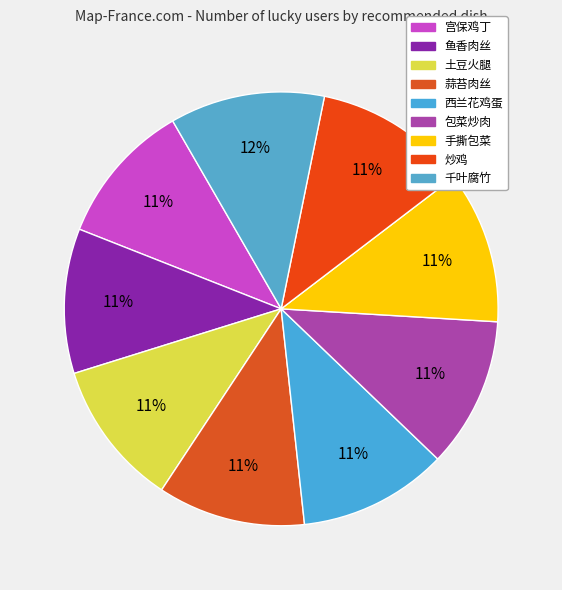

To the nearest percent, what percentage of the pie is 手撕包菜?

11%